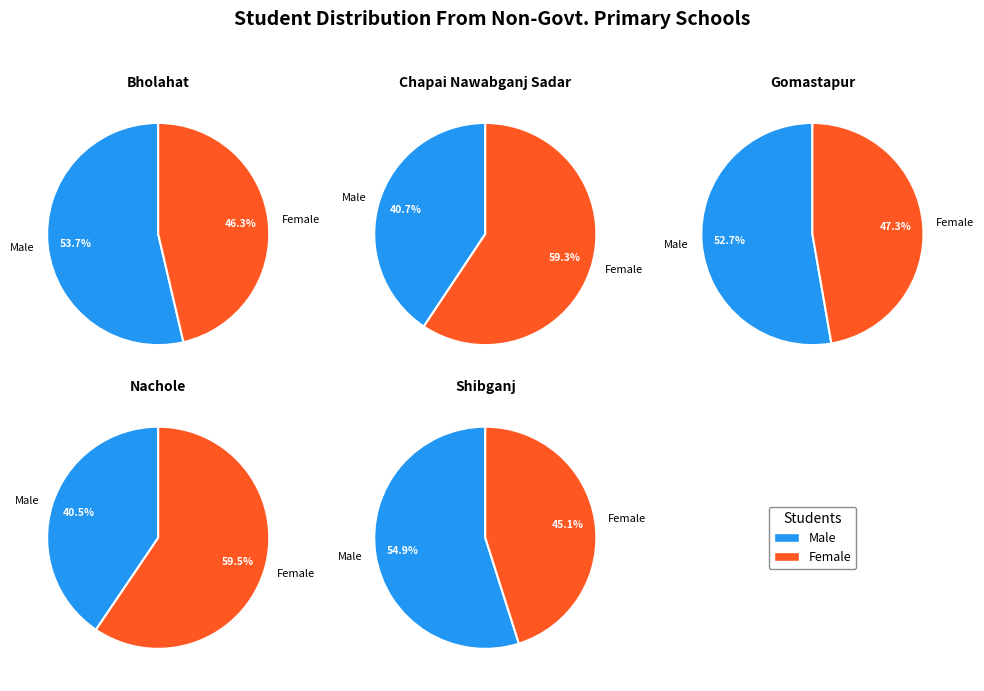

To the nearest percent, what is the difference between the Shibganj and Gomastapur slice percentages?

8%